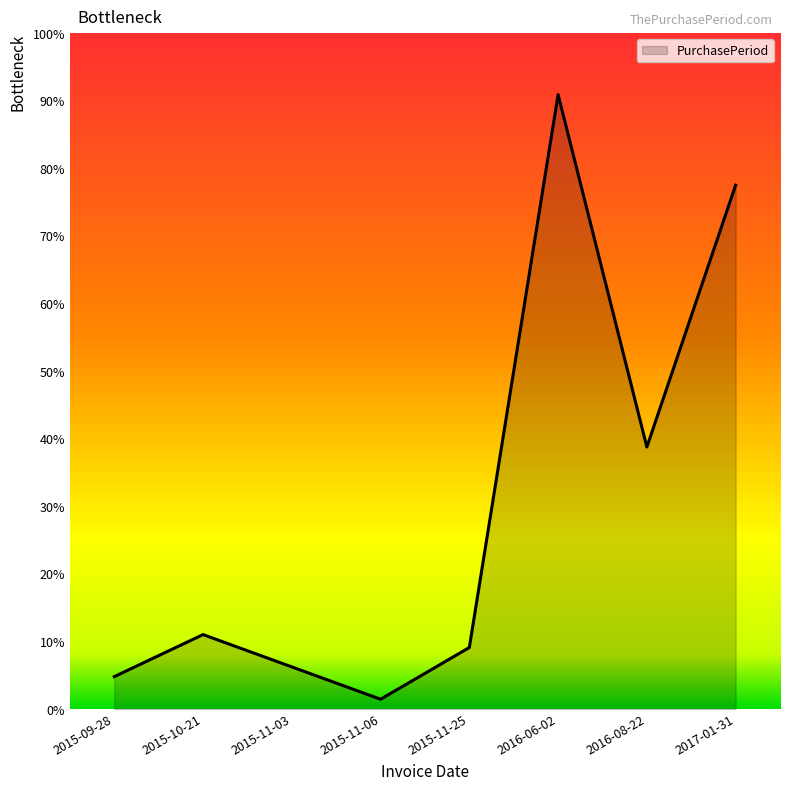

Does the chart have visible grid lines?

No